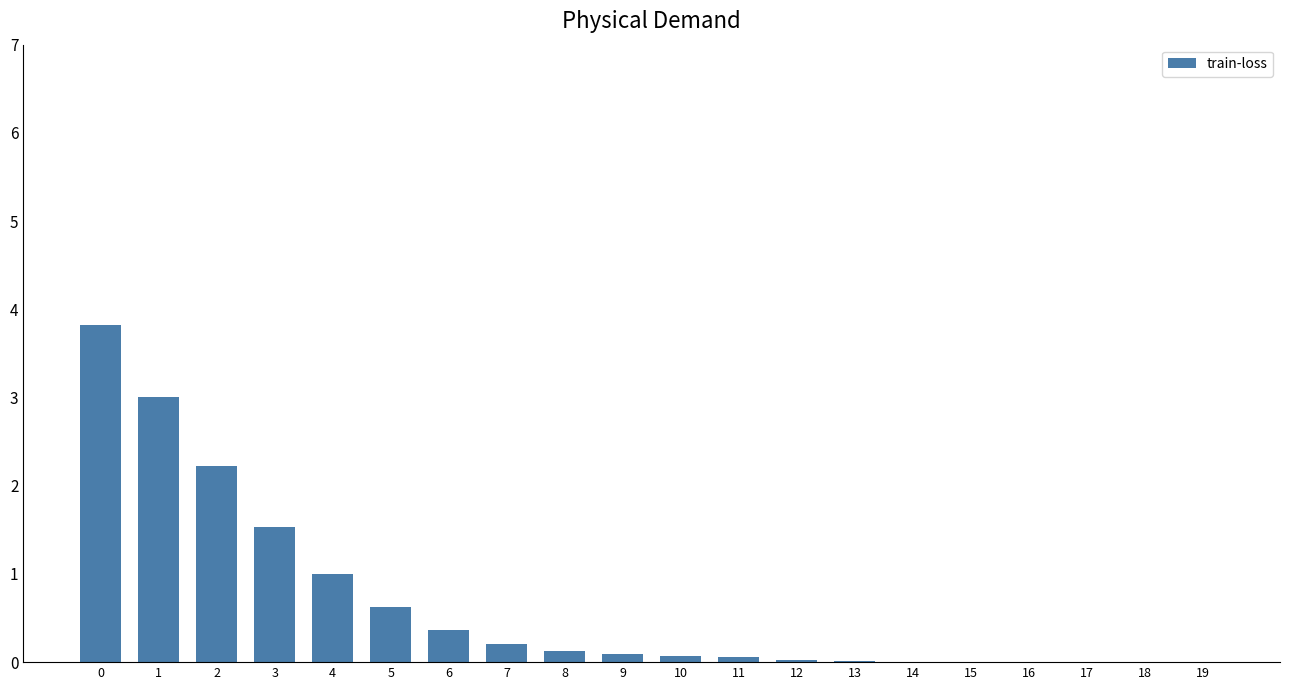

What is the approximate value at 2?

2.2